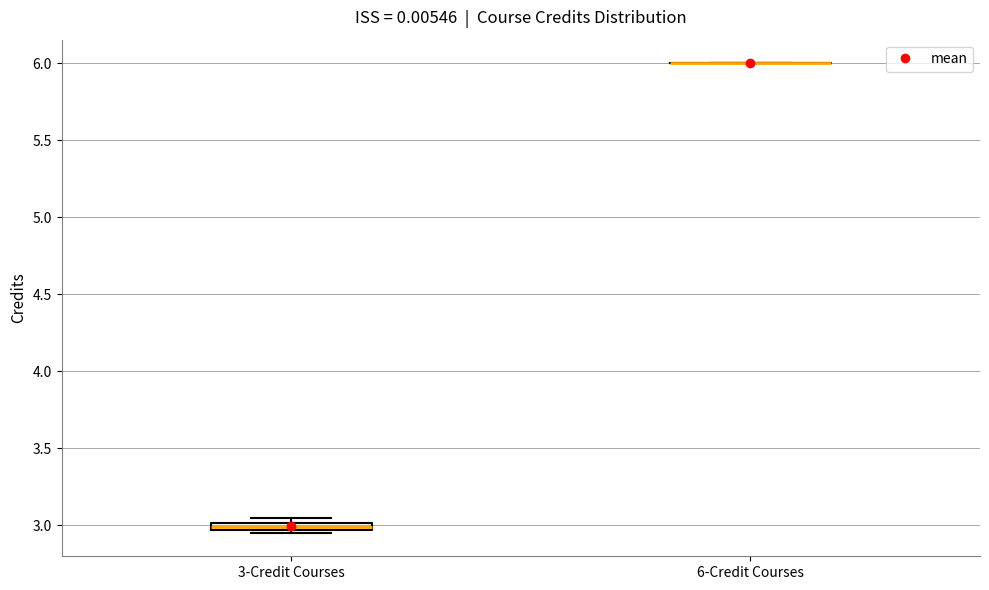

Where is the lower edge of the box for 3-Credit Courses on the y-axis? The values are not printed on the chart, so give them approximately, as read against the axis.

2.95